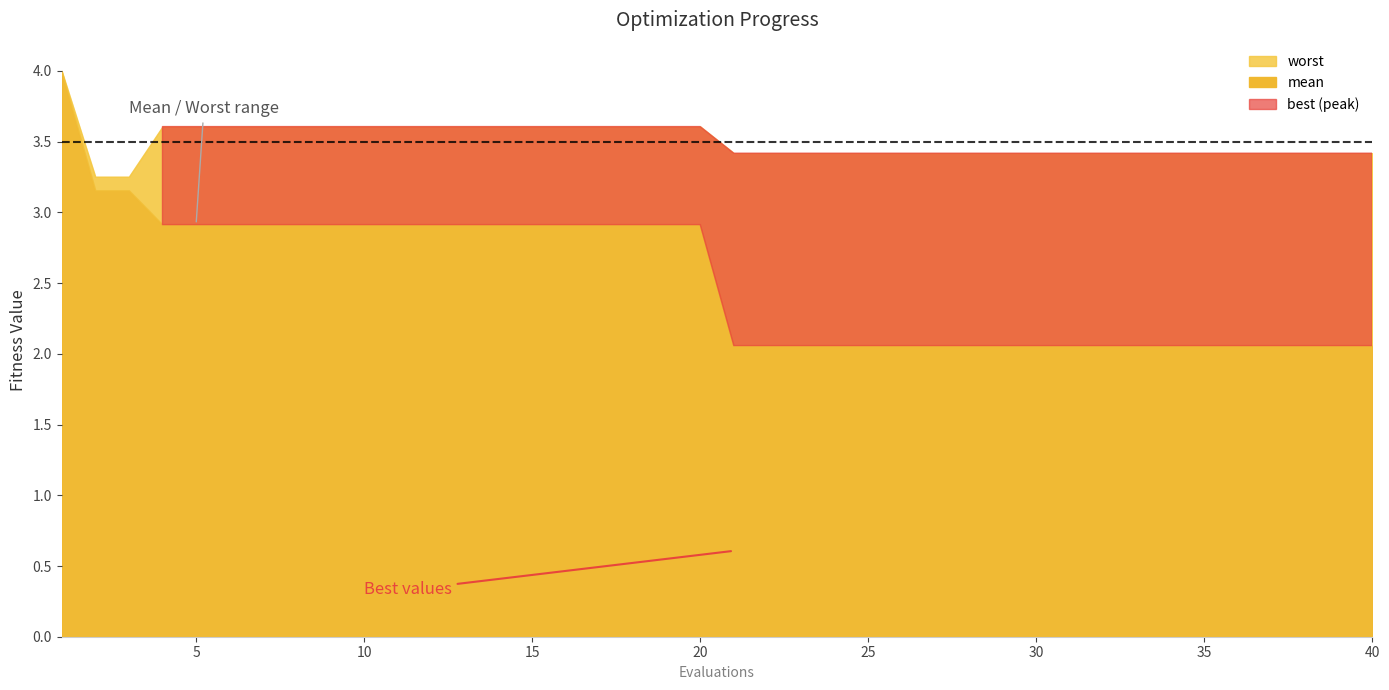

What is the sum of the best values at 8 and 33?

2.8